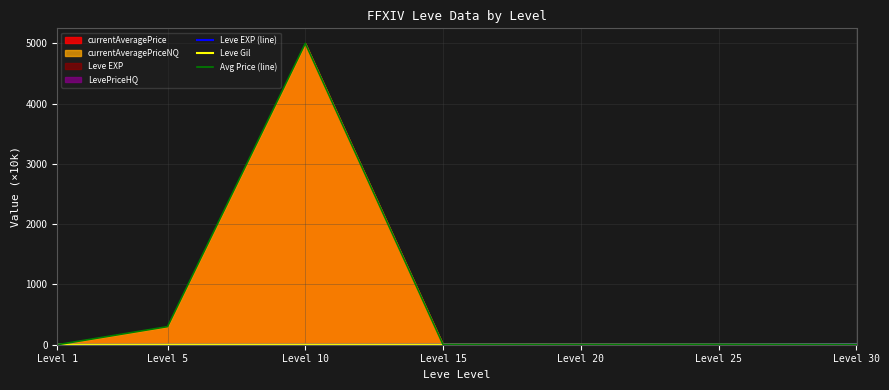

Which series ends up on top after the final intersection of Leve EXP (line) and Leve Gil?

Leve EXP (line)